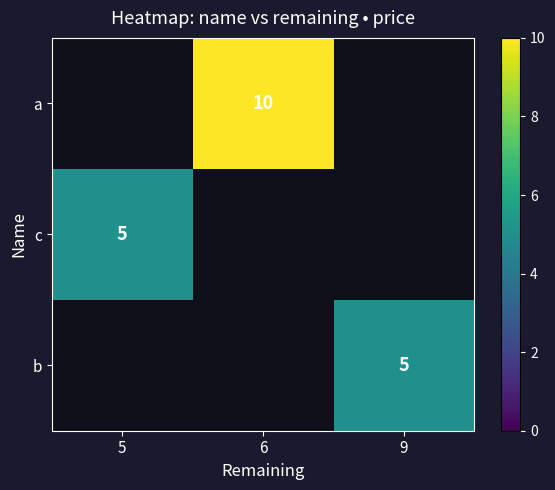

Is it true that c equals 5 at 5?

True